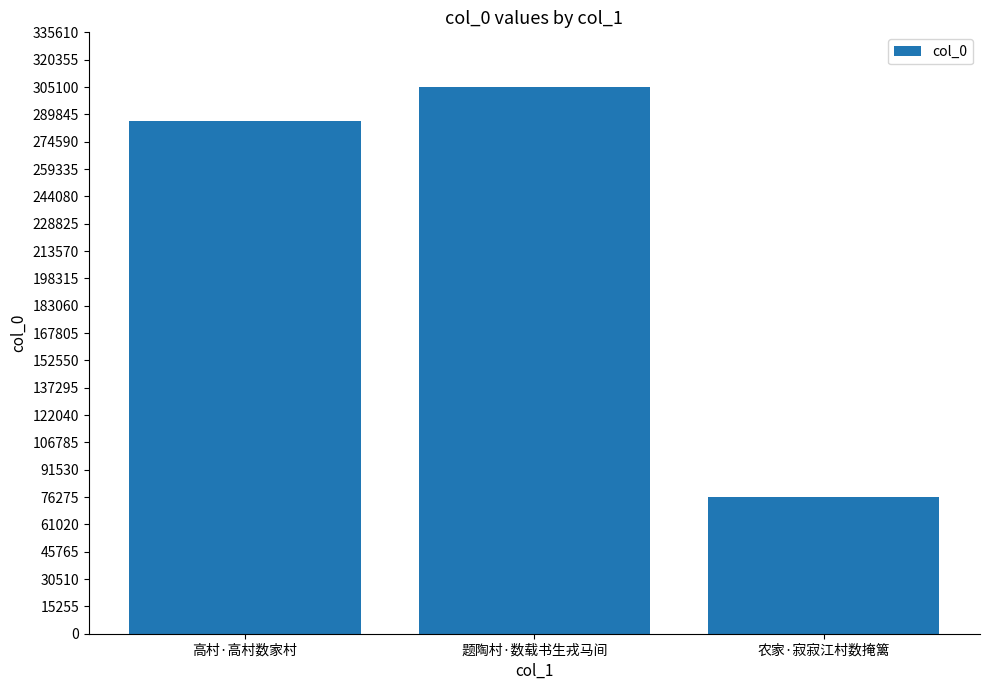

Reading right to left, transcribe all the data shown in this chart.

农家·寂寂江村数掩篱=76502	题陶村·数载书生戎马间=305109	高村·高村数家村=286372